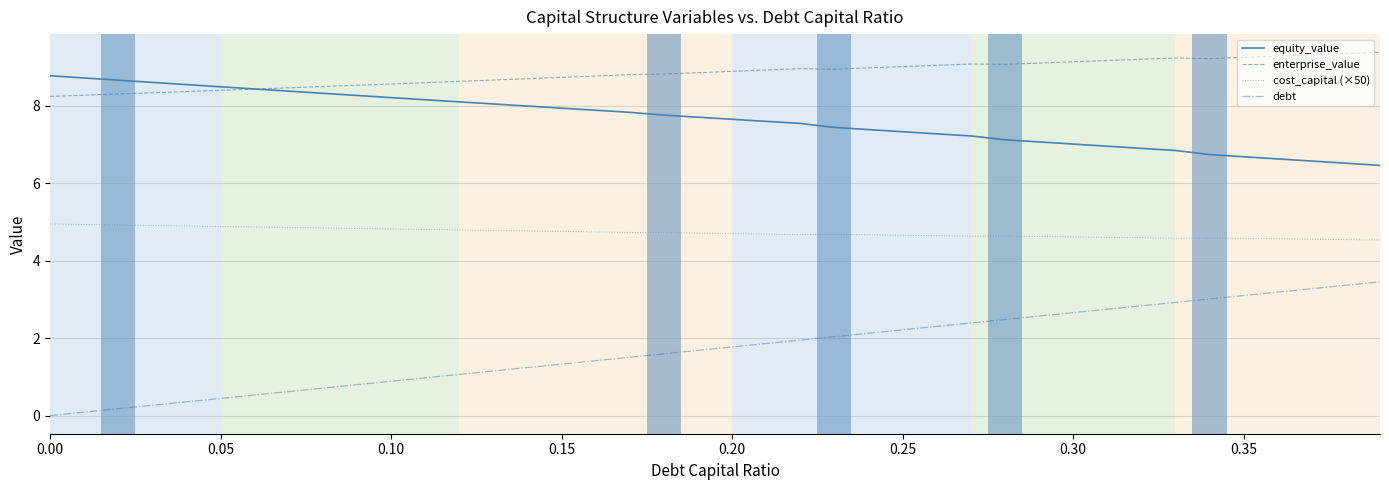

Rank the series by their average value, from lowest to highest.

debt, cost_capital (×50), equity_value, enterprise_value